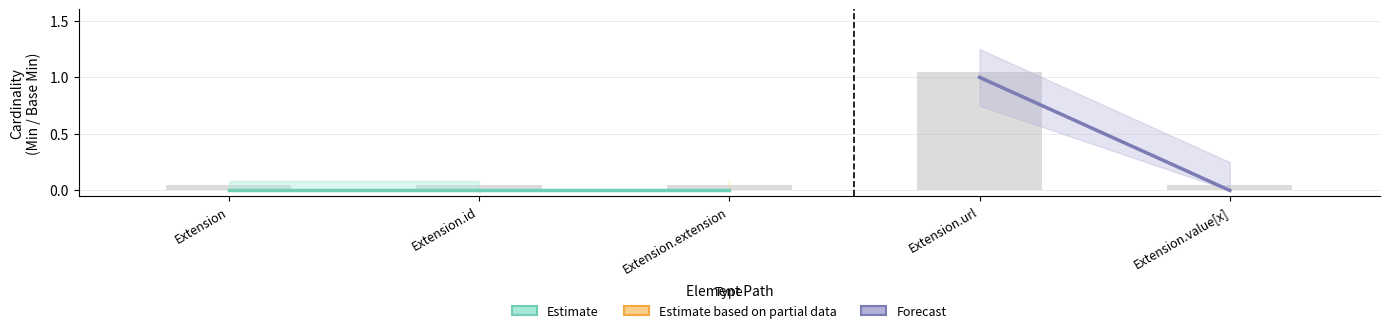

What position from the left is Extension.extension?

3